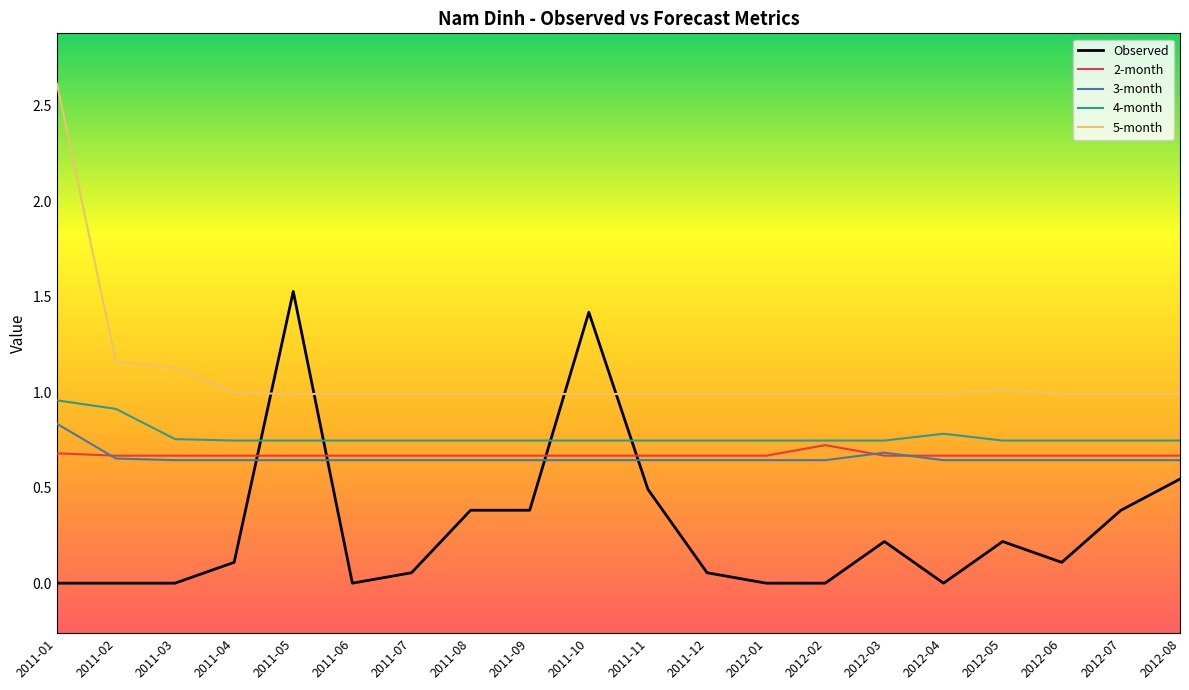

Between 2012-01 and 2012-06, which series saw the biggest shift?

Observed